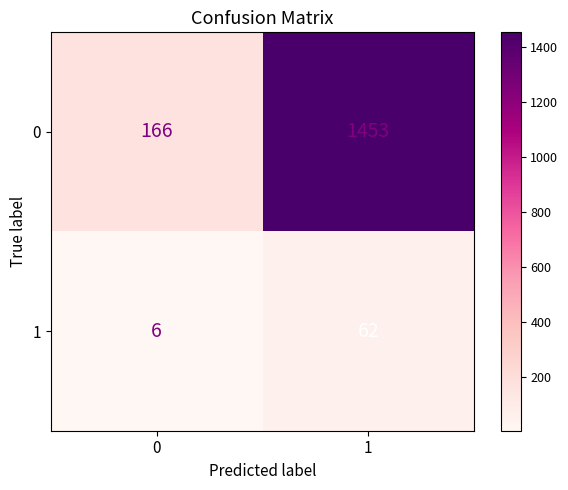

Is it true that 0 equals 1453 at 1?

True